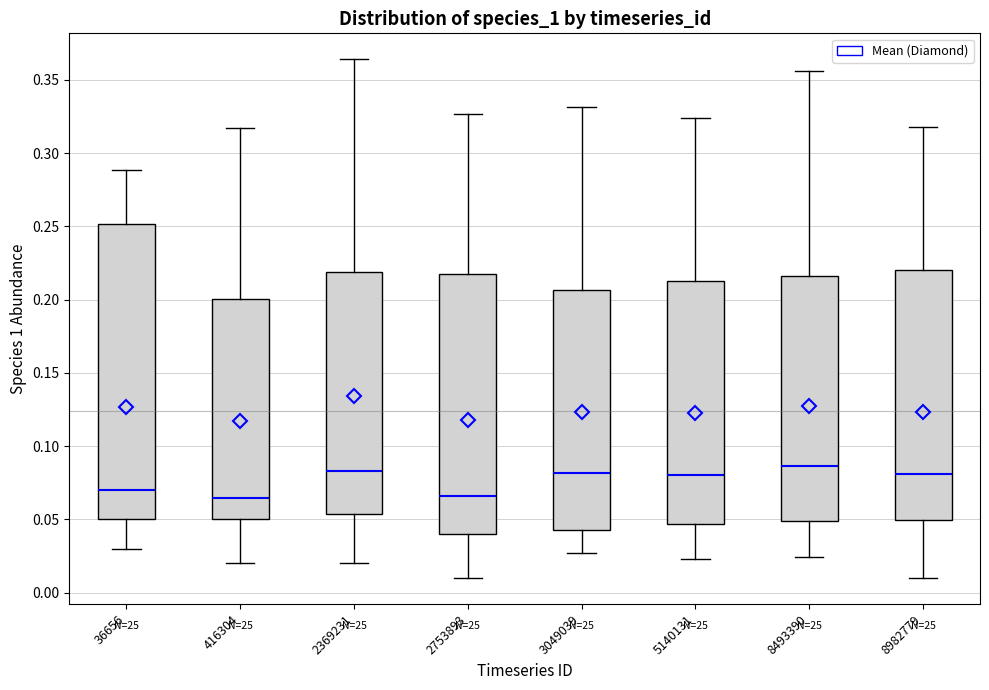

Which box is the tallest, from its lower edge to its upper edge?

36656